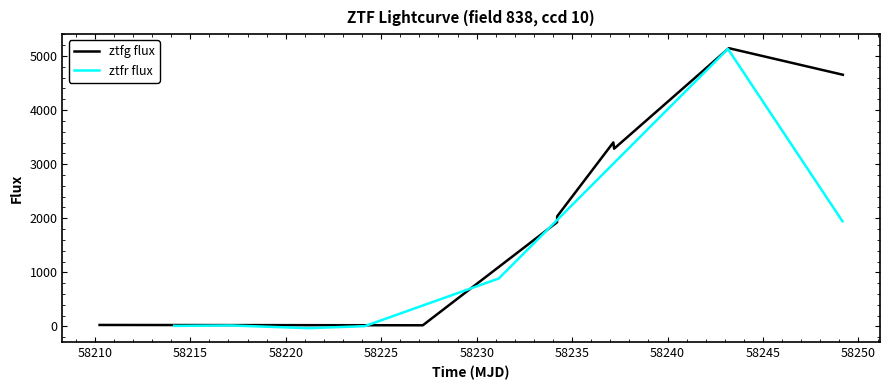

What is the maximum value for ztfg flux?

5143.8